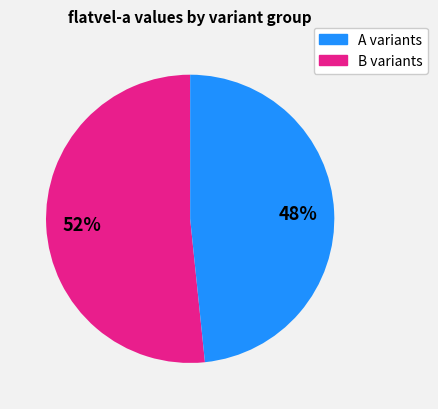

To the nearest percent, what is the average slice percentage?

50%